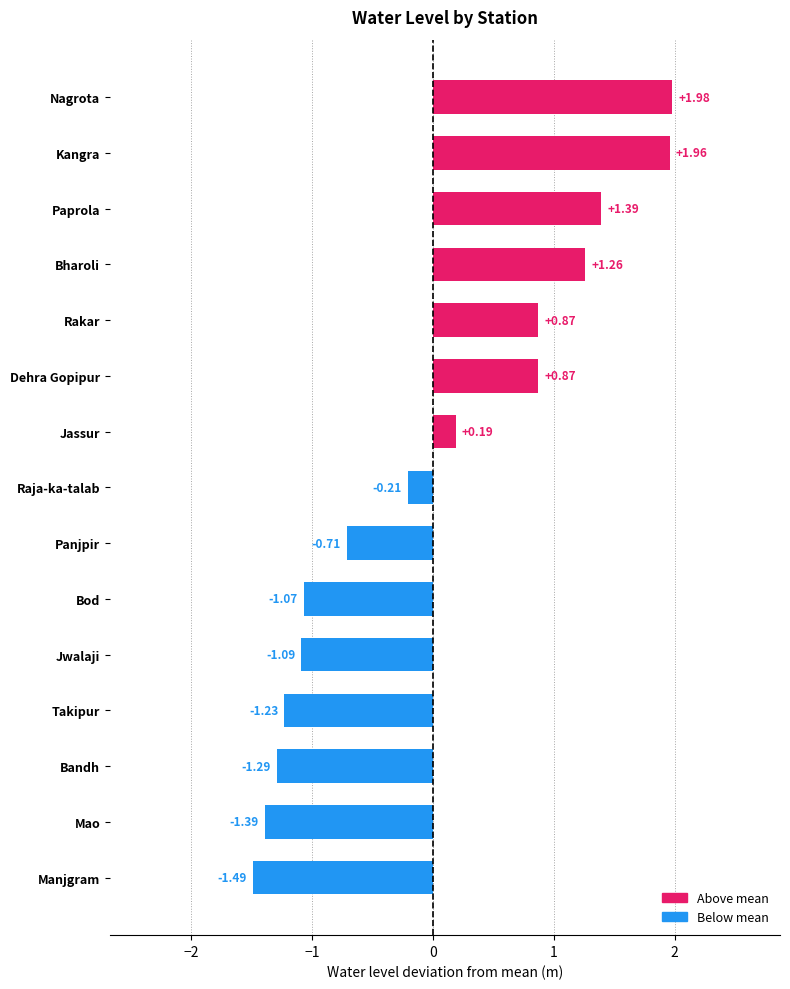

At which category does the chart reach its peak across all series?

Nagrota